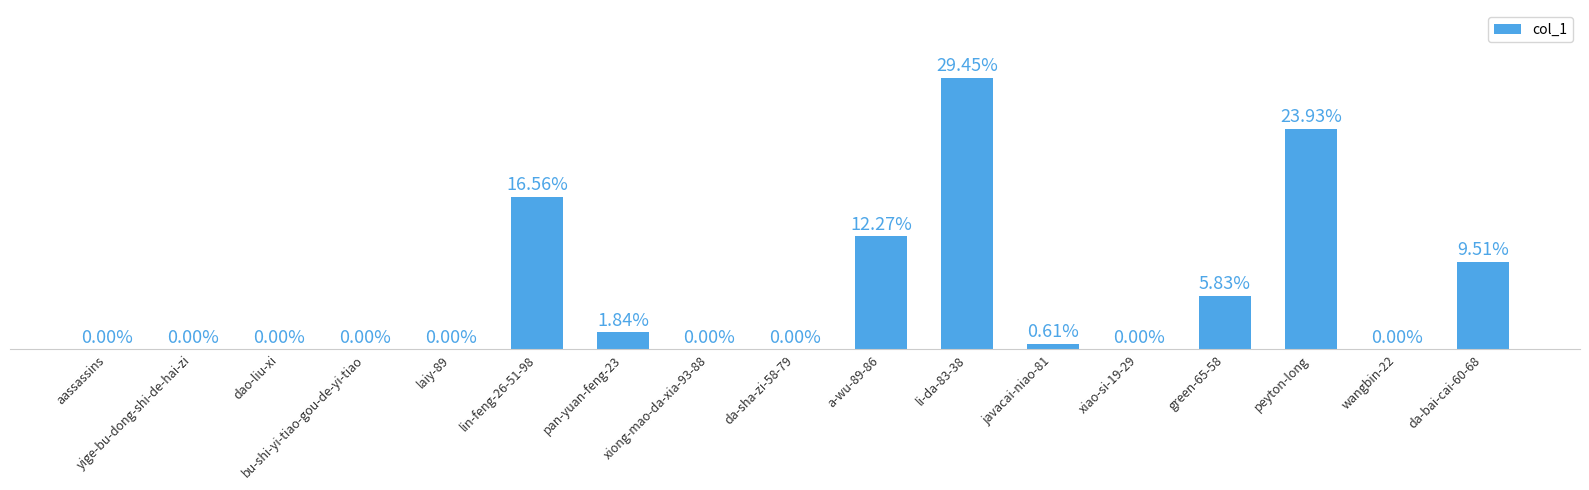

Between javacai-niao-81 and lin-feng-26-51-98, which is larger?

lin-feng-26-51-98